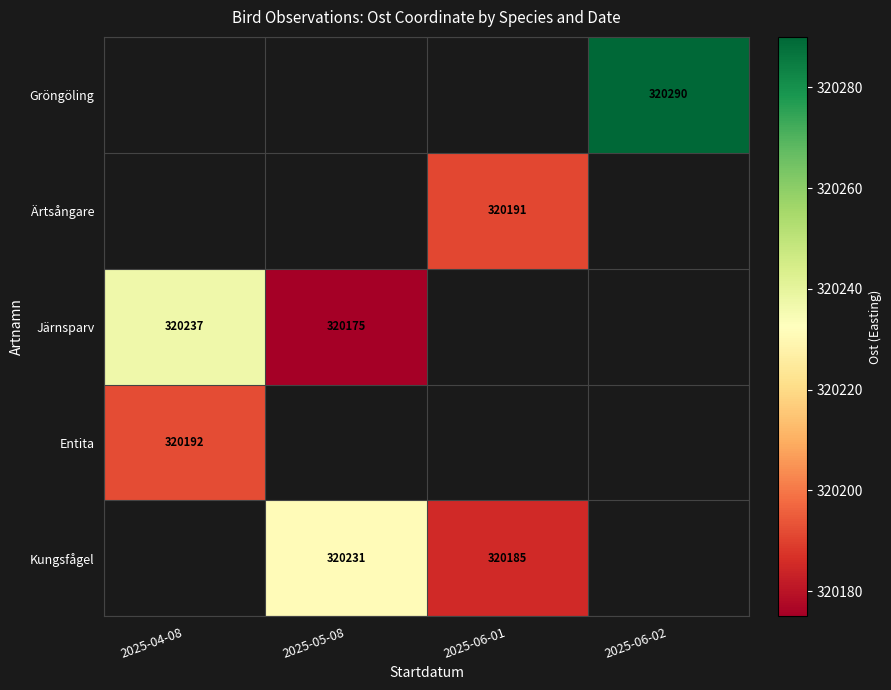

The value of Entita at 2025-04-08 is 422931. True or false?

False